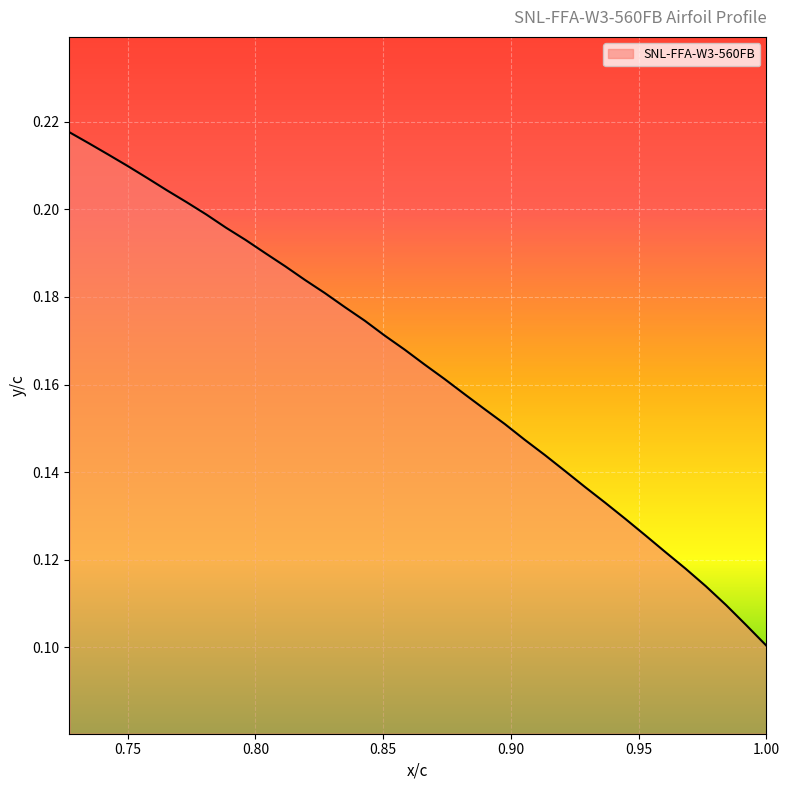

Where is the data nearest to the value 0?

1.0